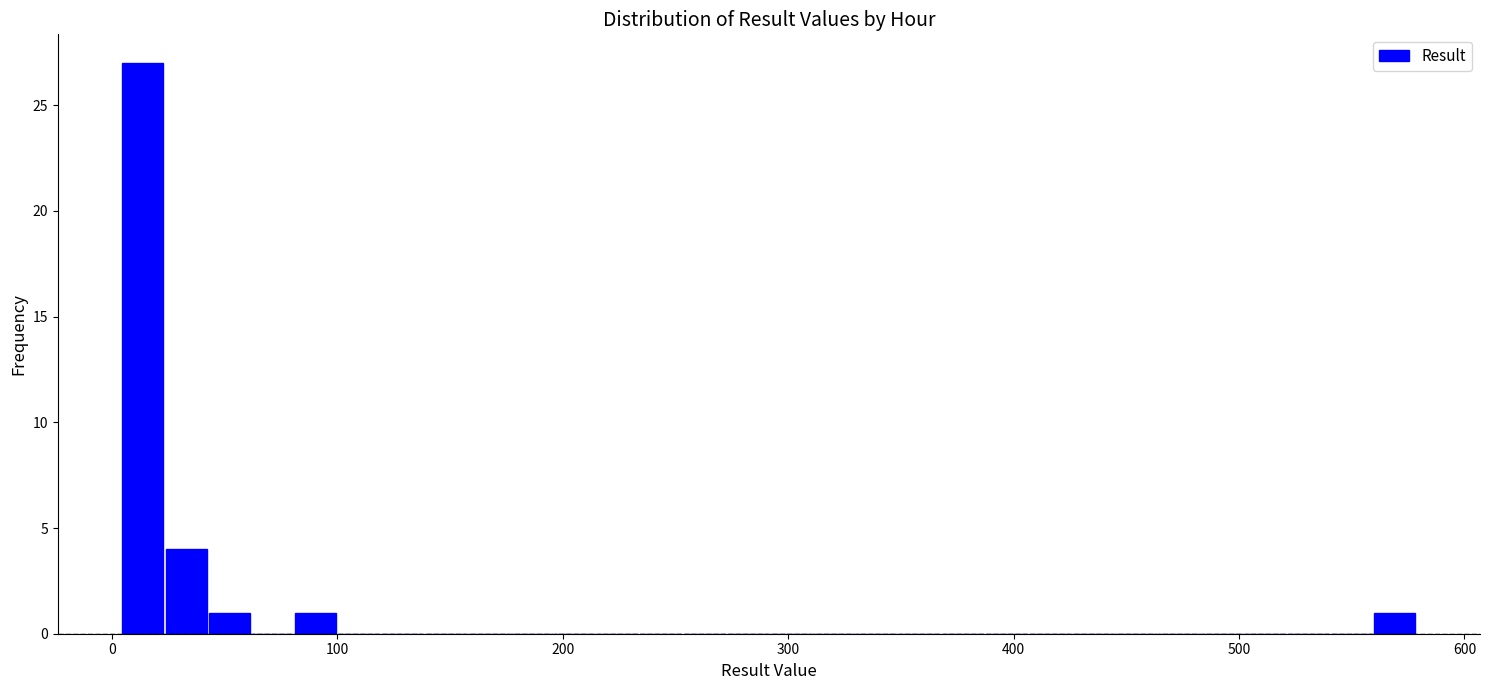

Read against the x-axis, roughly where is the centre of the tallest bar?

10